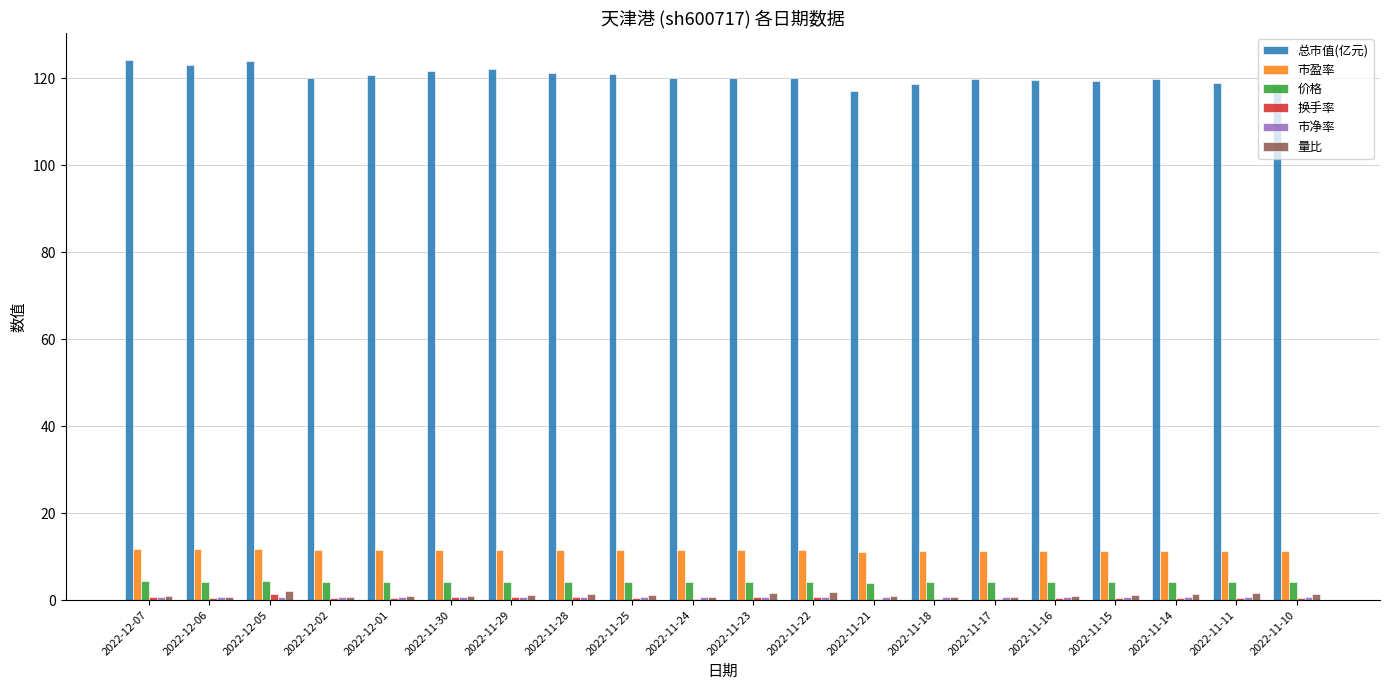

What is the sum of all 总市值(亿元) values?

2409.0